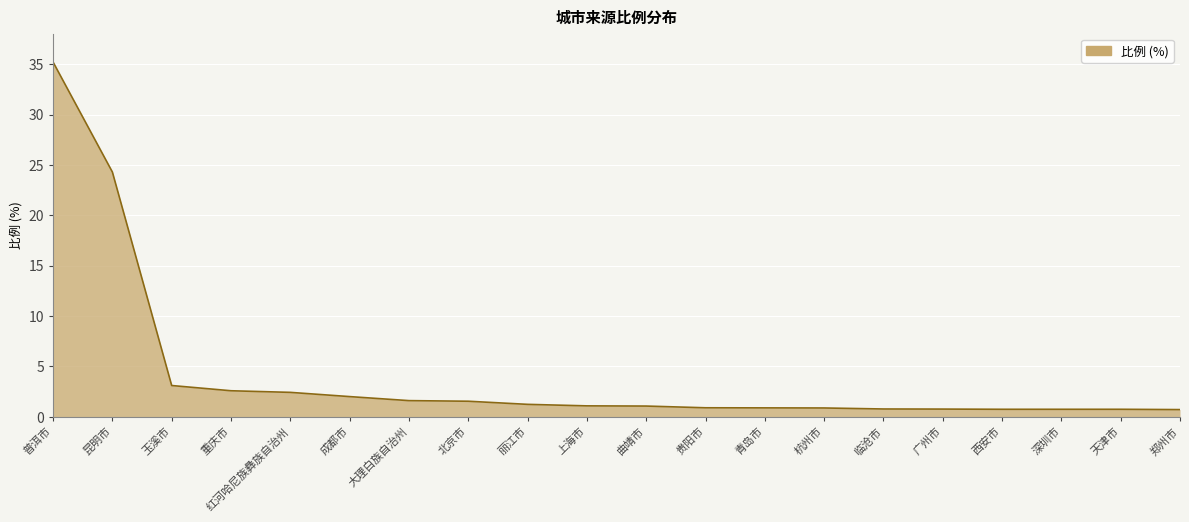

The value at 贵阳市 is 0.9. True or false?

True